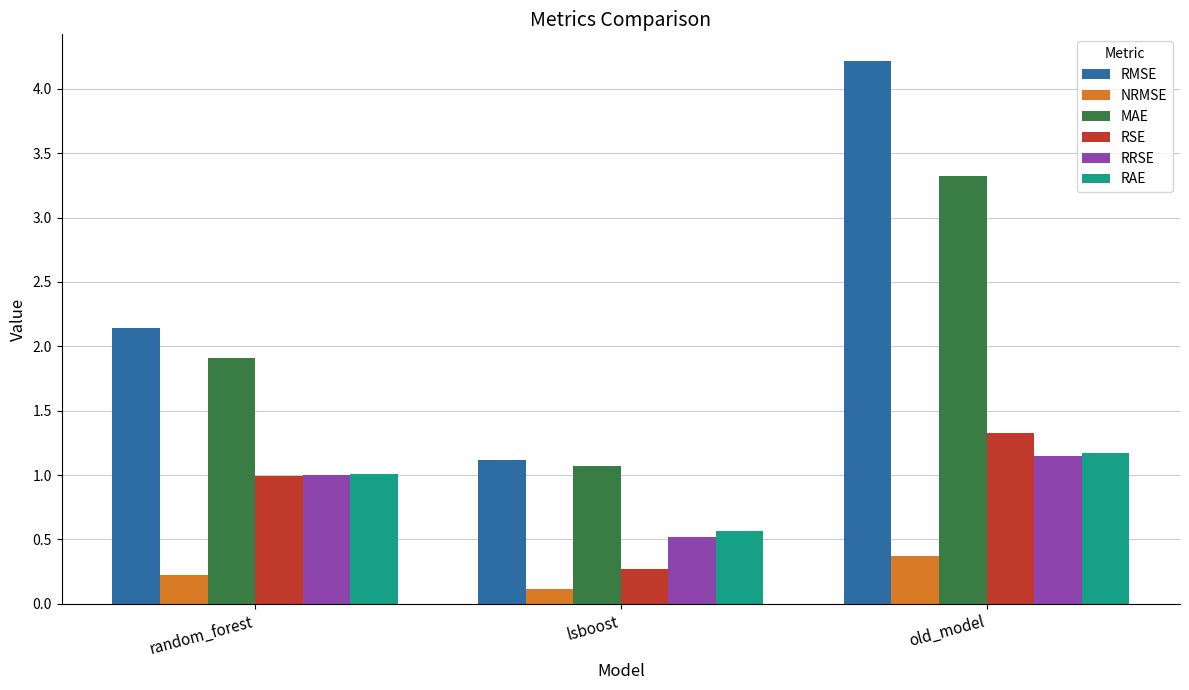

Which series has the largest total across all categories?

RMSE